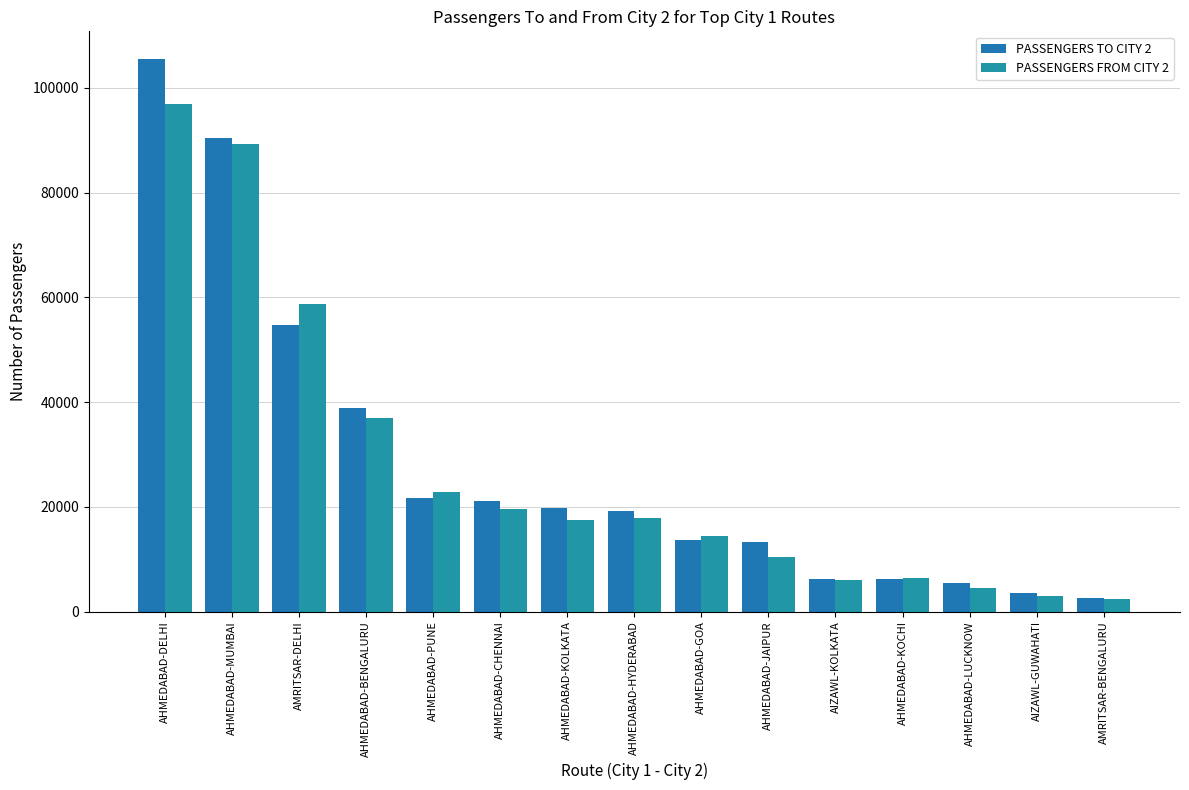

Is the value of PASSENGERS FROM CITY 2 at AHMEDABAD-BENGALURU greater than the value of PASSENGERS TO CITY 2 at AHMEDABAD-KOLKATA?

Yes